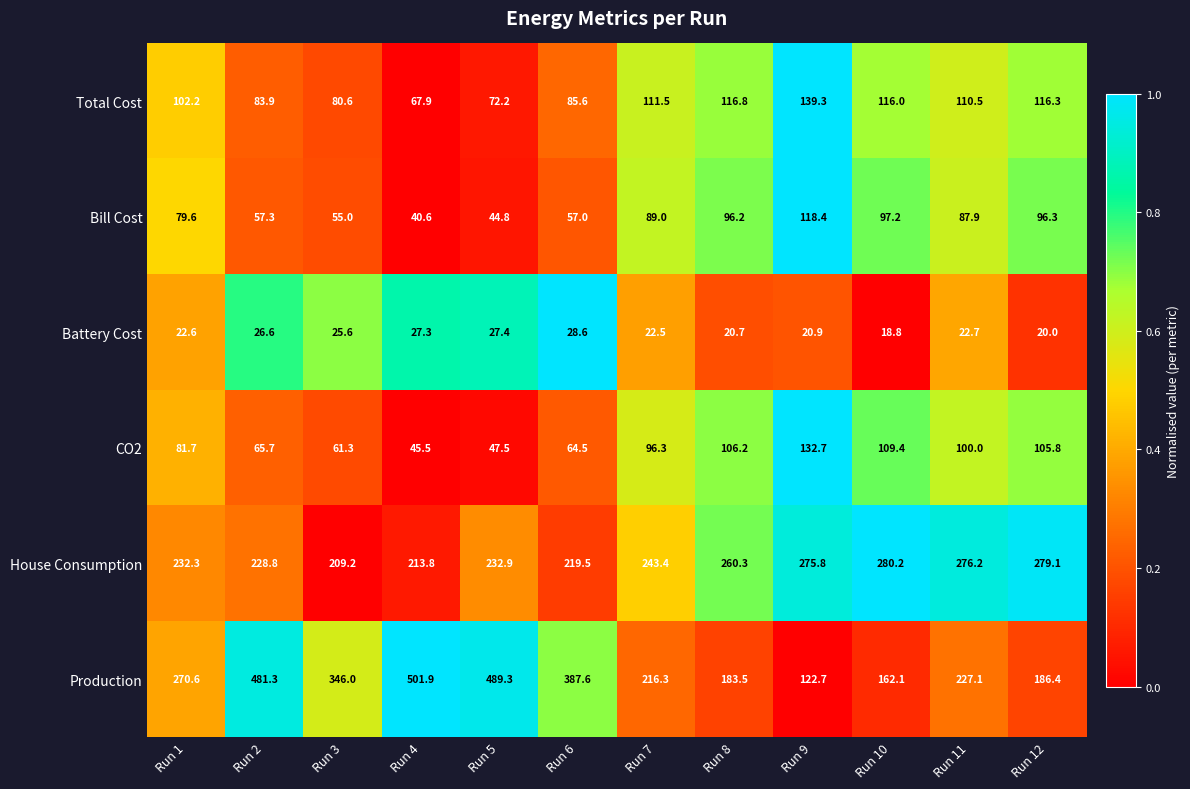

Which series changed the most between Run 5 and Run 9?

Production